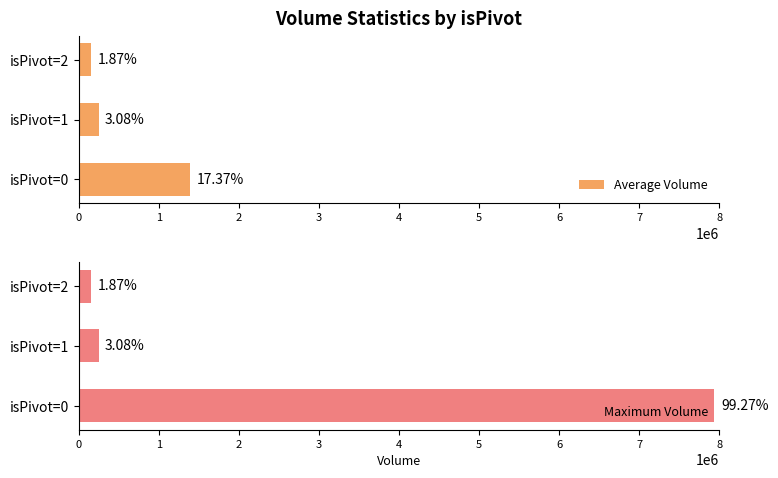

Is it true that Average Volume equals 536058 at isPivot=0?

False